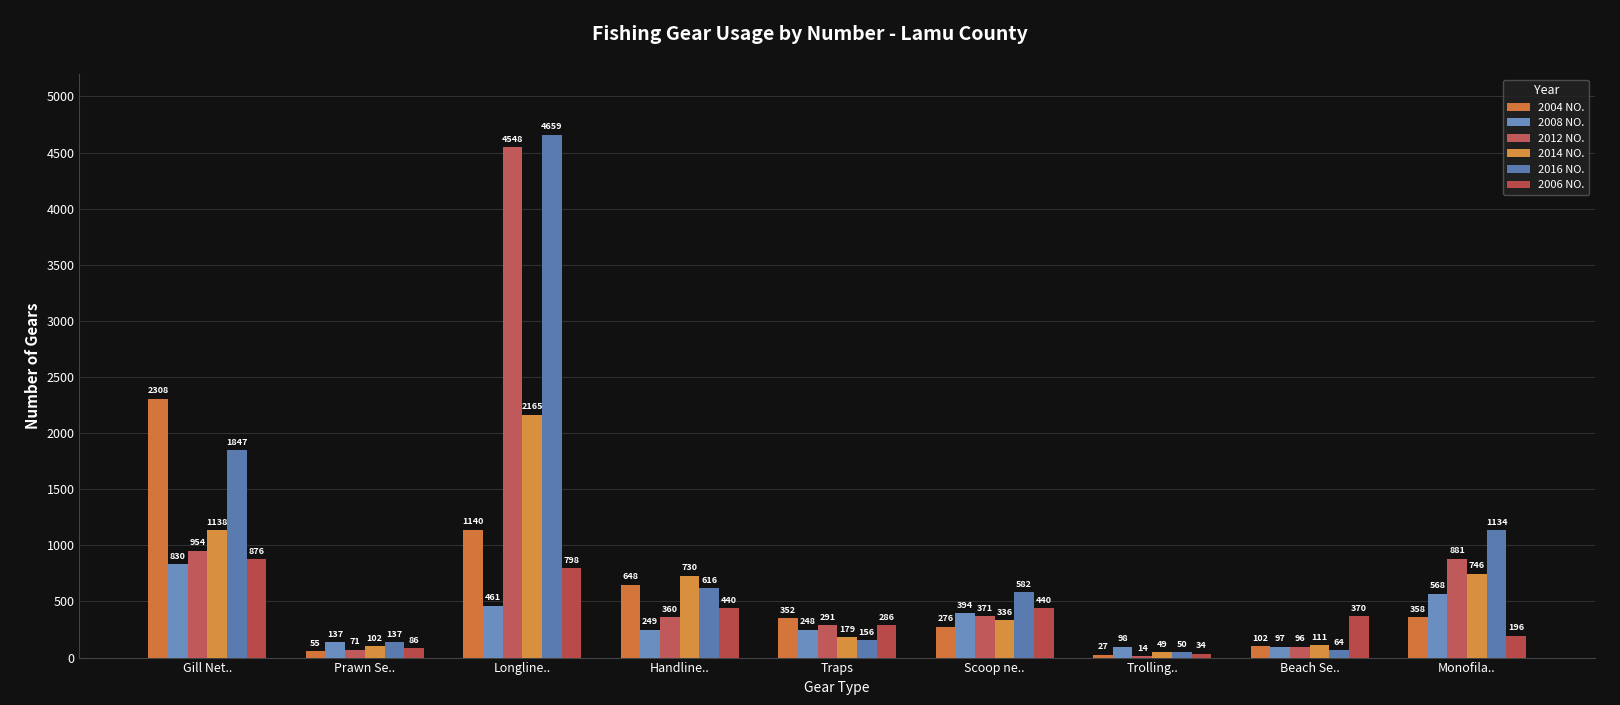

Reading left to right, list all the values displayed in this chart.

2004 NO.: Gill Net..=2308	Prawn Se..=55	Longline..=1140	Handline..=648	Traps=352	Scoop ne..=276	Trolling..=27	Beach Se..=102	Monofila..=358
2008 NO.: Gill Net..=830	Prawn Se..=137	Longline..=461	Handline..=249	Traps=248	Scoop ne..=394	Trolling..=98	Beach Se..=97	Monofila..=568
2012 NO.: Gill Net..=954	Prawn Se..=71	Longline..=4548	Handline..=360	Traps=291	Scoop ne..=371	Trolling..=14	Beach Se..=96	Monofila..=881
2014 NO.: Gill Net..=1138	Prawn Se..=102	Longline..=2165	Handline..=730	Traps=179	Scoop ne..=336	Trolling..=49	Beach Se..=111	Monofila..=746
2016 NO.: Gill Net..=1847	Prawn Se..=137	Longline..=4659	Handline..=616	Traps=156	Scoop ne..=582	Trolling..=50	Beach Se..=64	Monofila..=1134
2006 NO.: Gill Net..=876	Prawn Se..=86	Longline..=798	Handline..=440	Traps=286	Scoop ne..=440	Trolling..=34	Beach Se..=370	Monofila..=196